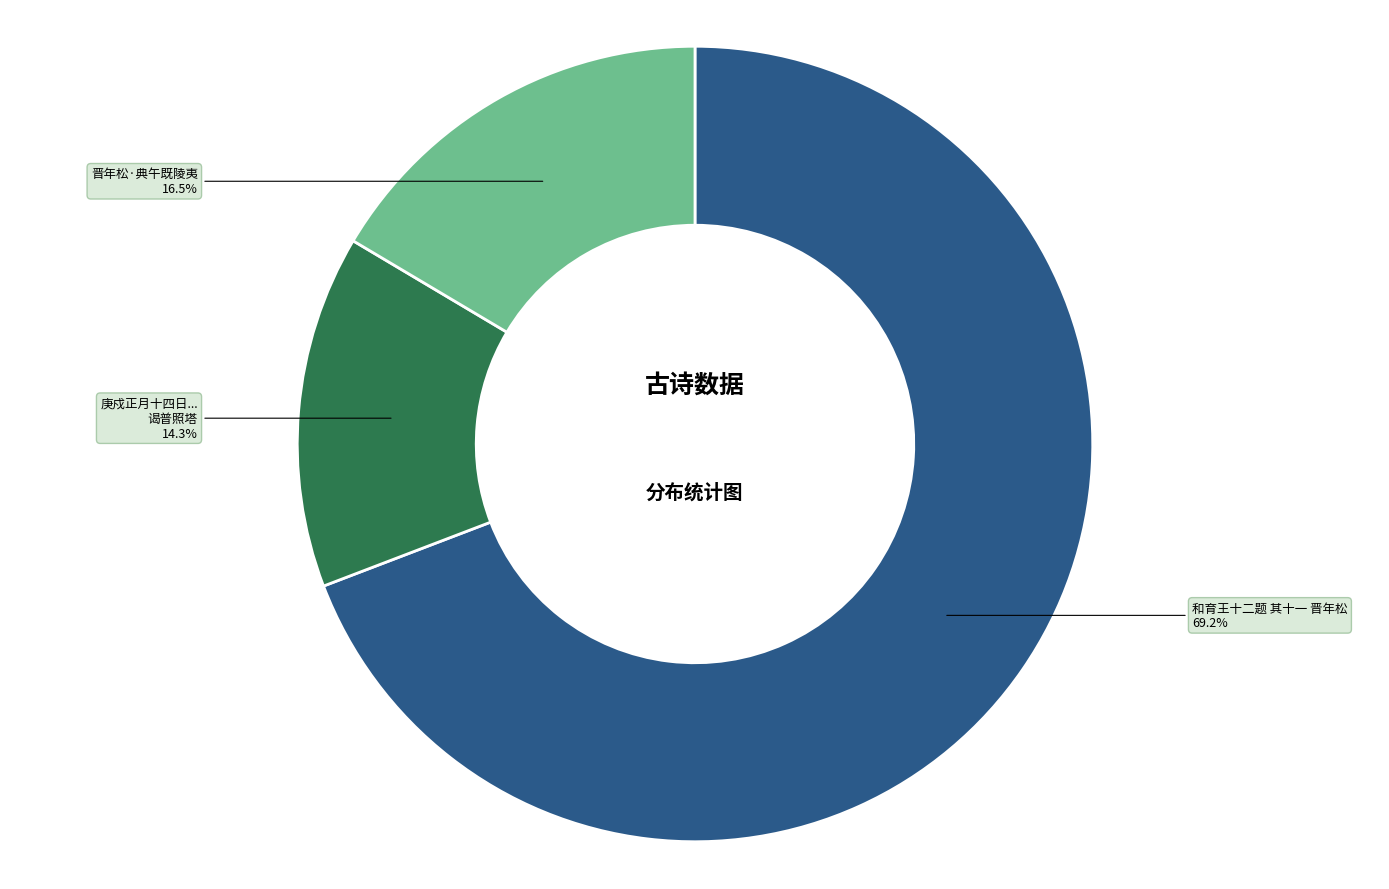

Is there any slice that represents more than half of the pie?

Yes